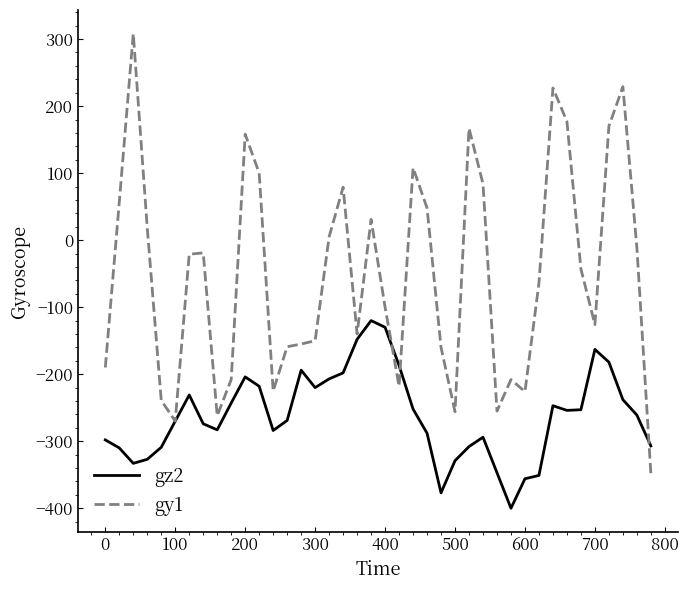

Which series has the largest total across all categories?

gy1